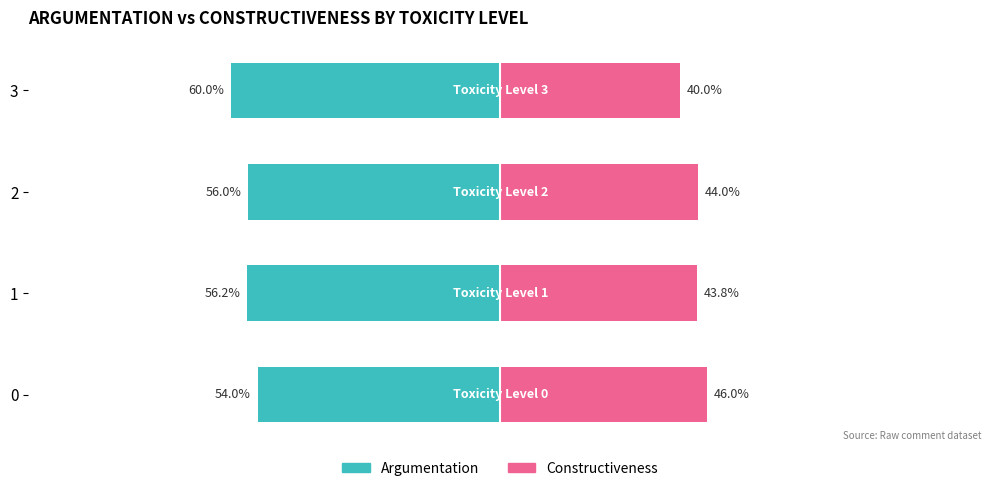

Reading left to right, transcribe all the data shown in this chart.

Argumentation: -54.0	-56.2	-56.0	-60.0
Constructiveness: 46.0	43.8	44.0	40.0